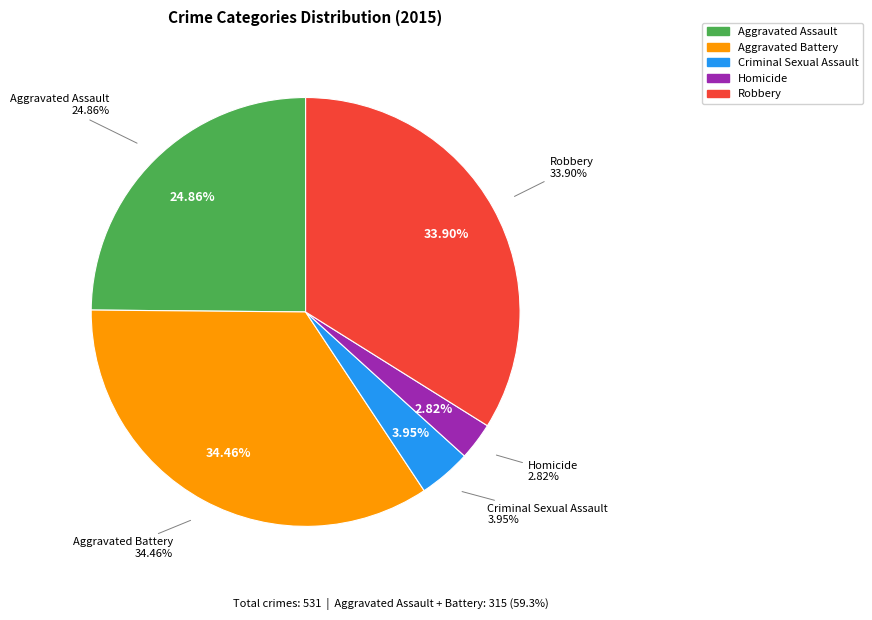

How many segments does this pie chart have?

5